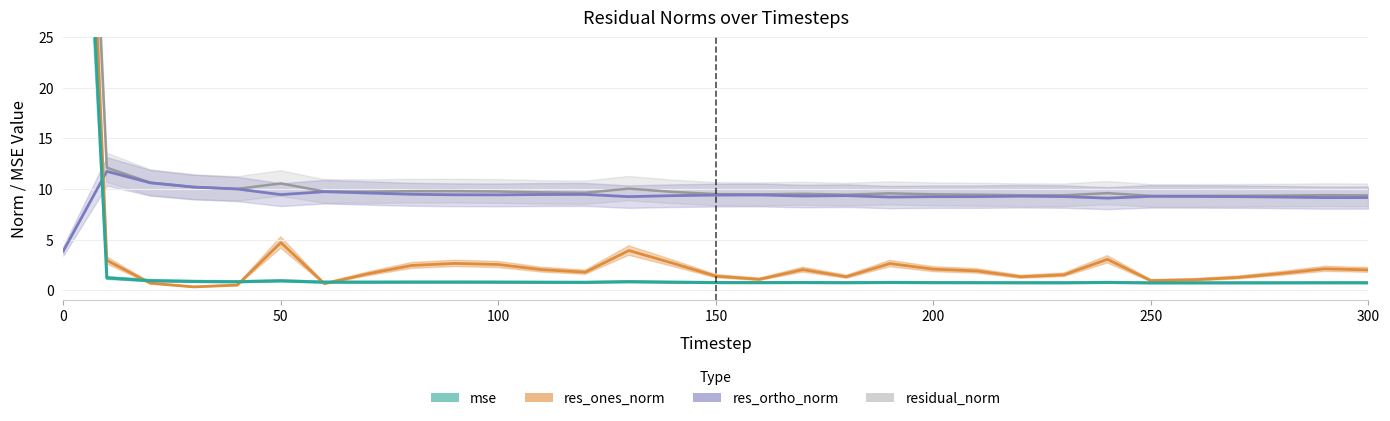

Reading left to right, list all the values displayed in this chart.

mse: 89.6	1.2	0.9	0.9	0.8	0.9	0.8	0.8	0.8	0.8	0.8	0.8	0.8	0.8	0.8	0.7	0.7	0.7	0.7	0.7	0.7	0.7	0.7	0.7	0.8	0.7	0.7	0.7	0.7	0.7	0.7
res_ones_norm: 104.5	2.9	0.7	0.3	0.5	4.7	0.6	1.6	2.4	2.6	2.5	2.0	1.8	3.9	2.7	1.4	1.1	2.0	1.3	2.6	2.1	1.9	1.3	1.5	3.0	0.9	1.0	1.2	1.6	2.1	2.0
res_ortho_norm: 3.9	11.7	10.6	10.2	10.0	9.4	9.7	9.6	9.5	9.4	9.4	9.4	9.5	9.2	9.3	9.4	9.4	9.3	9.3	9.2	9.2	9.2	9.3	9.2	9.1	9.3	9.3	9.2	9.2	9.1	9.1
residual_norm: 104.6	12.1	10.6	10.2	10.0	10.5	9.7	9.7	9.8	9.8	9.7	9.7	9.6	10.0	9.7	9.5	9.5	9.5	9.4	9.6	9.5	9.4	9.4	9.4	9.6	9.3	9.3	9.3	9.3	9.4	9.4